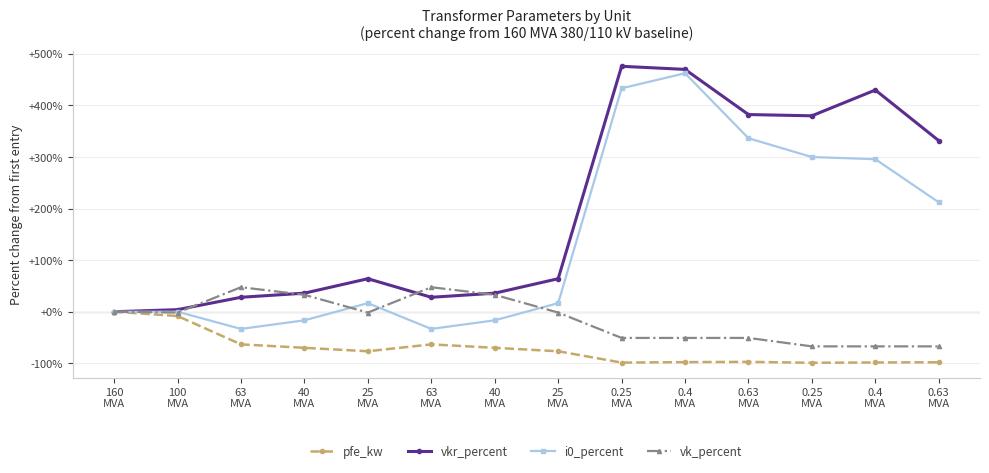

The value of vk_percent at 0.63
MVA is -30.3. True or false?

False